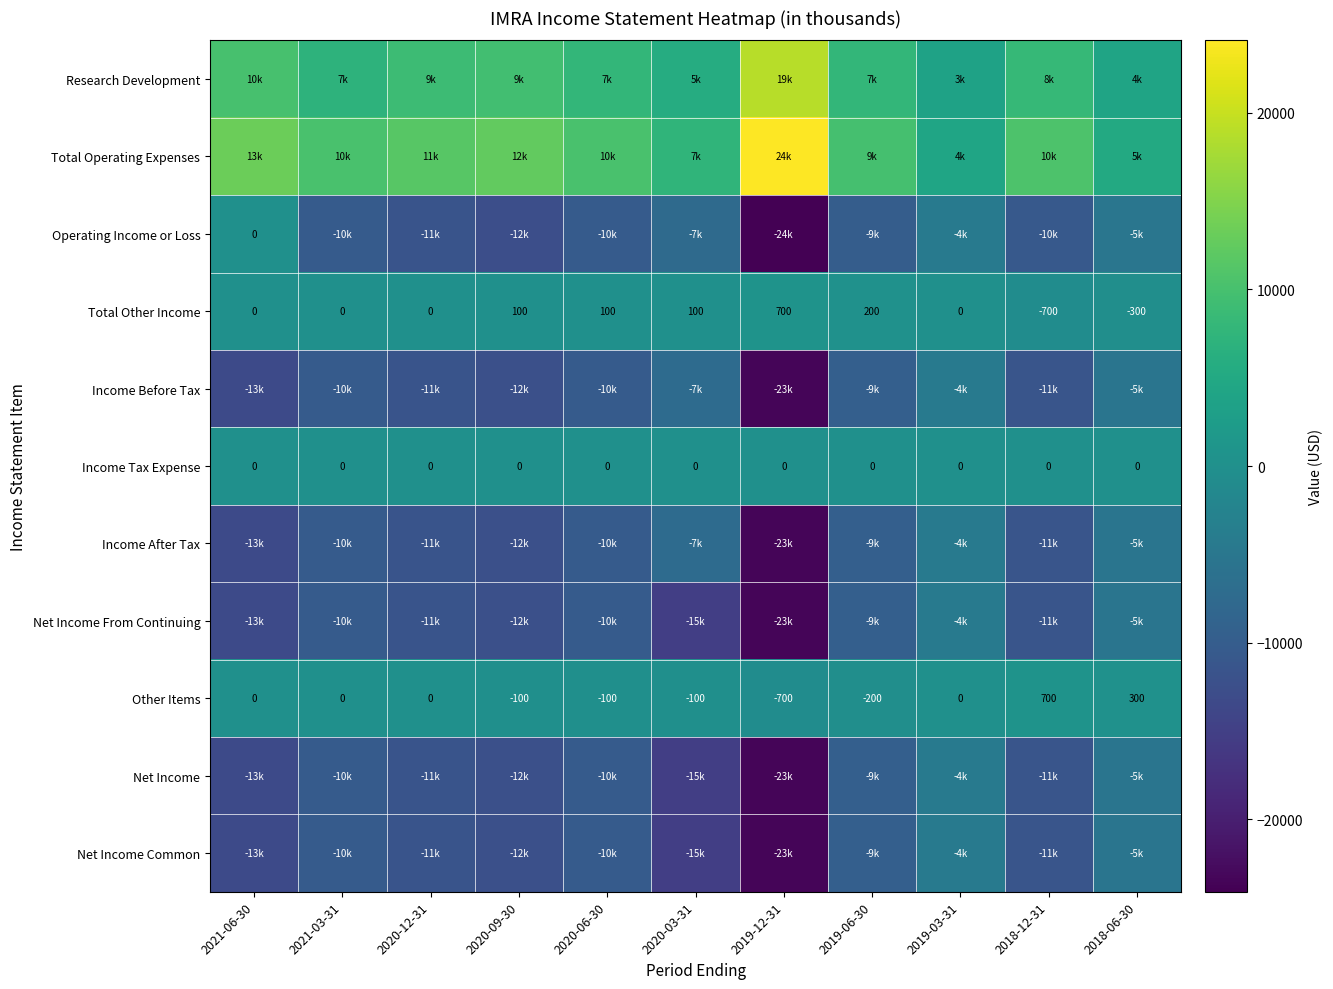

The Total Other Income series shows -738 at 2019-03-31. True or false?

False